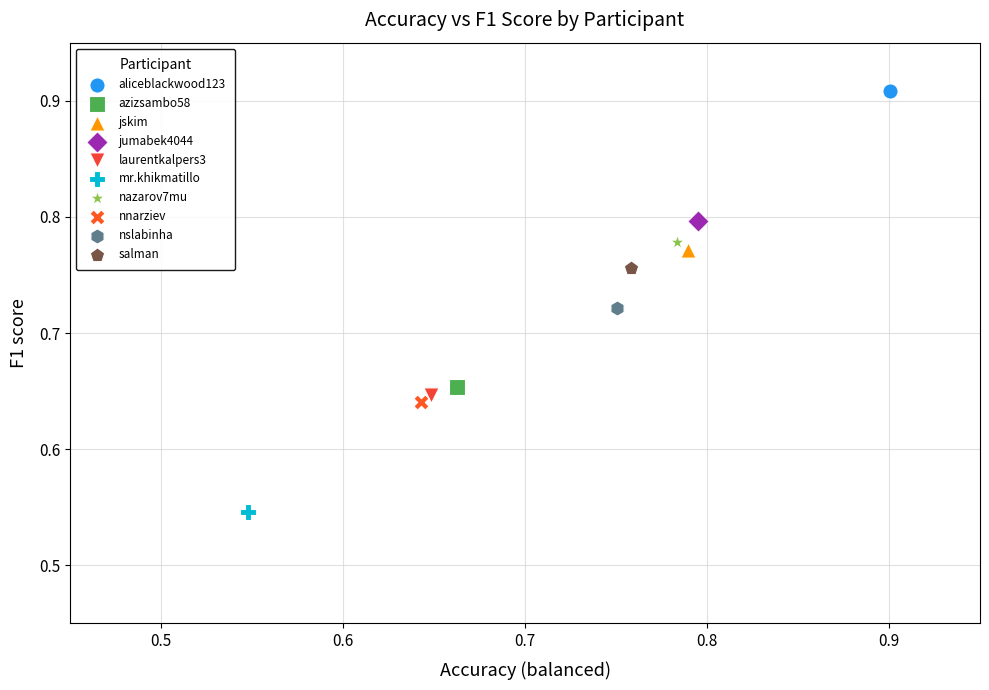

What are all the series names shown in the legend?

aliceblackwood123, azizsambo58, jskim, jumabek4044, laurentkalpers3, mr.khikmatillo, nazarov7mu, nnarziev, nslabinha, salman